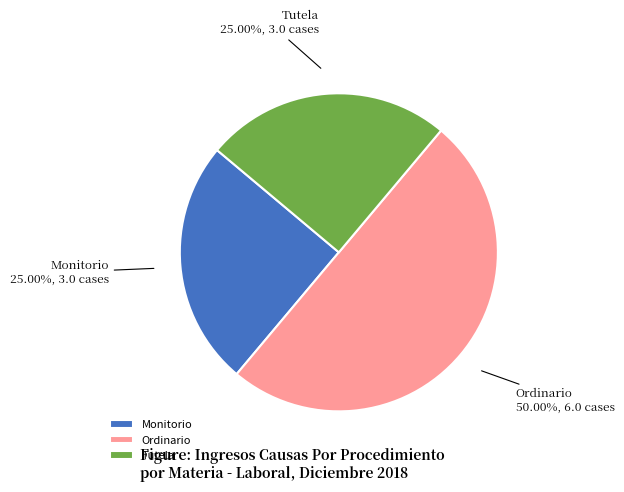

What portion of the pie excludes Tutela?

75.0%